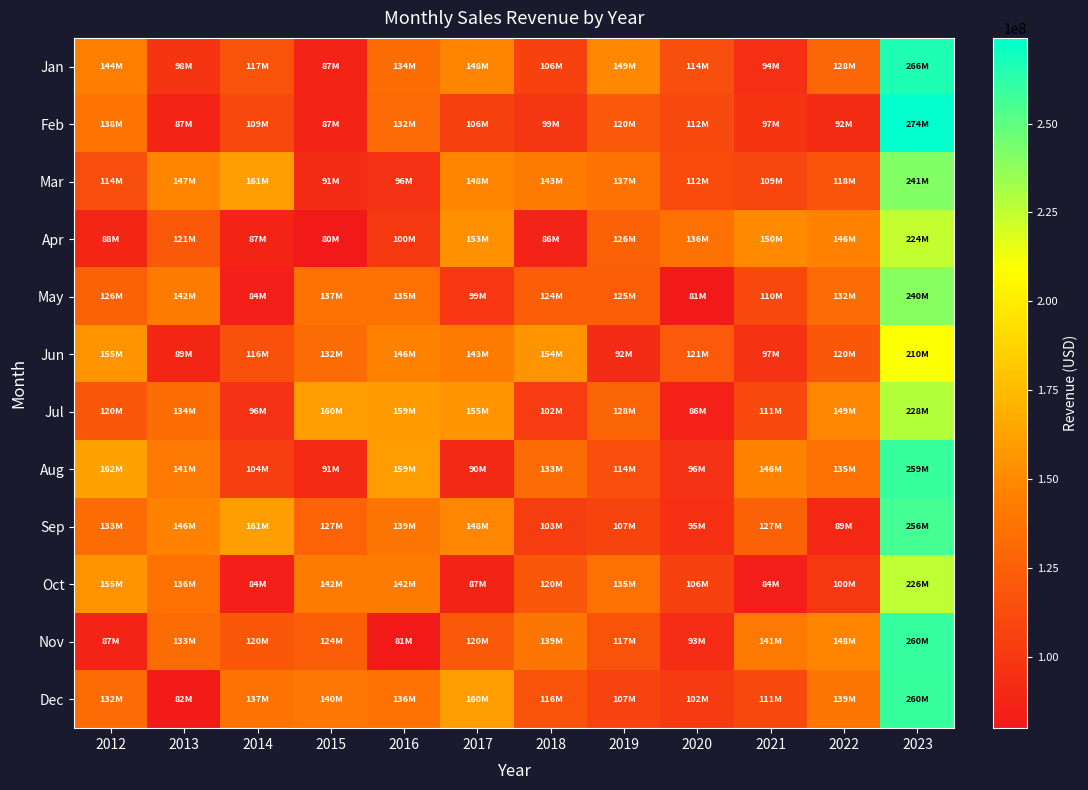

List the series in order of their peak value, highest first.

Feb, Jan, Nov, Dec, Aug, Sep, Mar, May, Jul, Oct, Apr, Jun